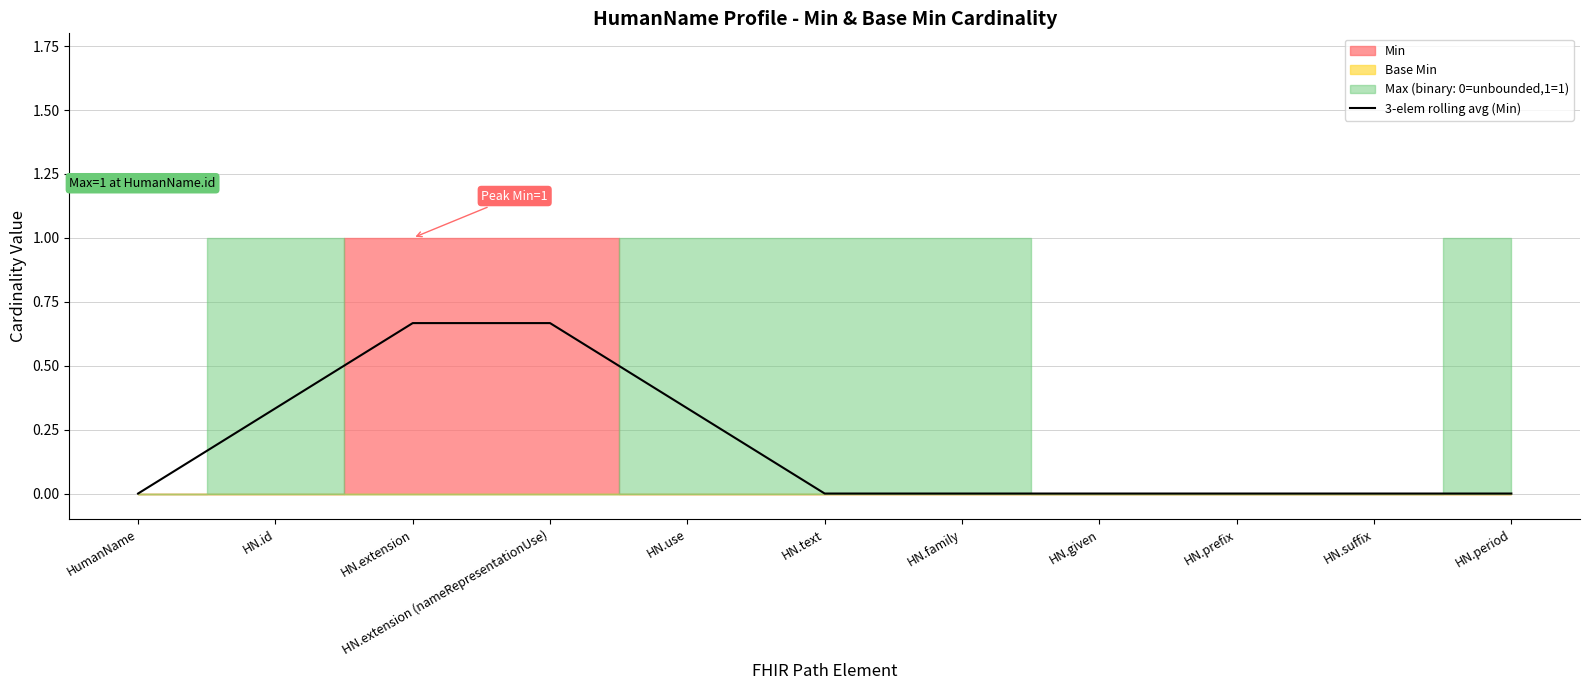

Is it true that the value at HN.prefix is -0.4?

False